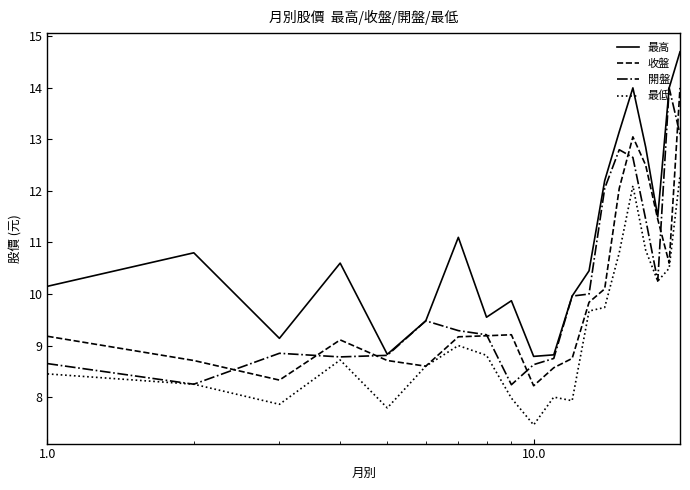

What is the highest value of the 最低 series?

12.3